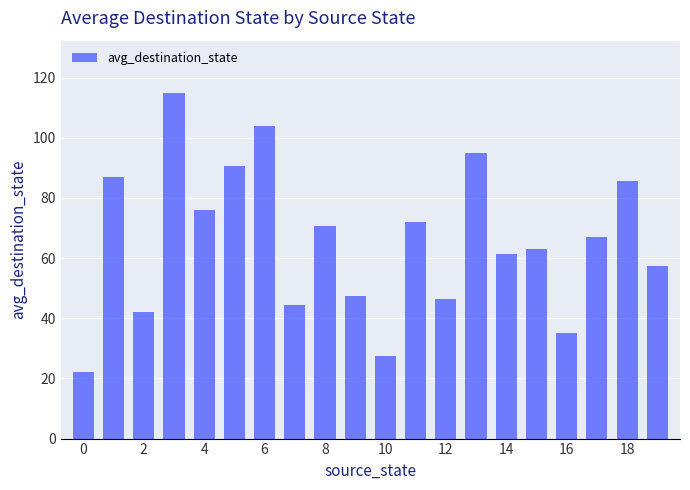

What is the minimum value shown in the chart?

22.0